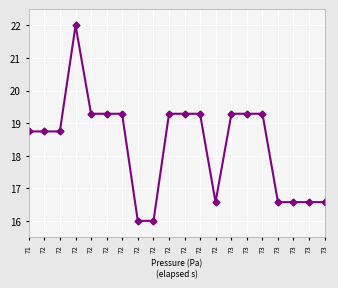

Does the chart have visible grid lines?

Yes